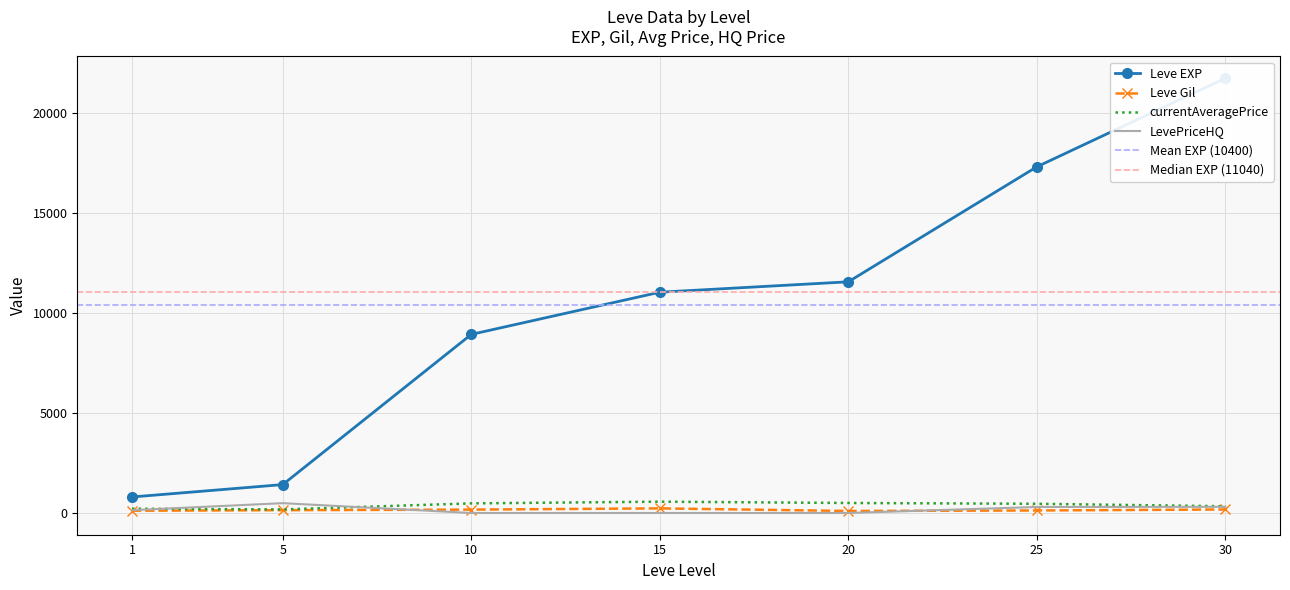

At which category does Leve Gil reach its first local valley?

20